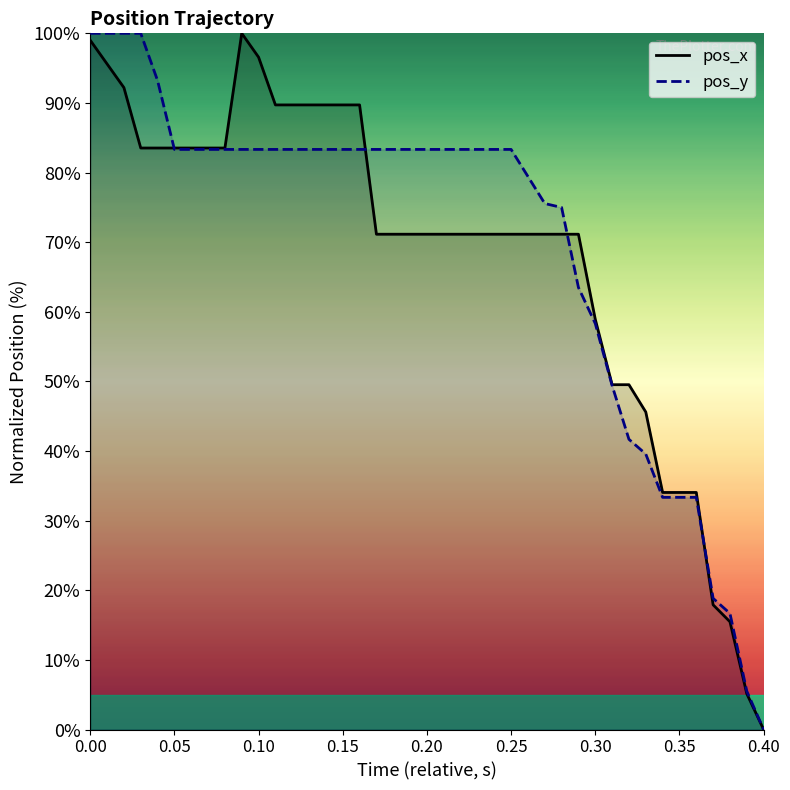

What is the difference between the maximum and minimum values in the pos_y series?

100.0